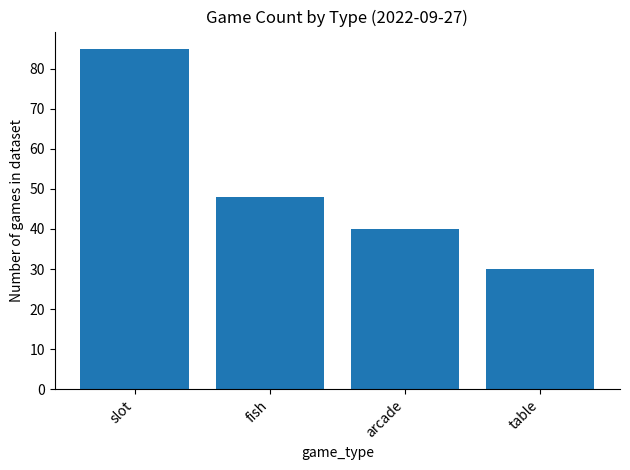

Where is the data nearest to the value 57?

fish